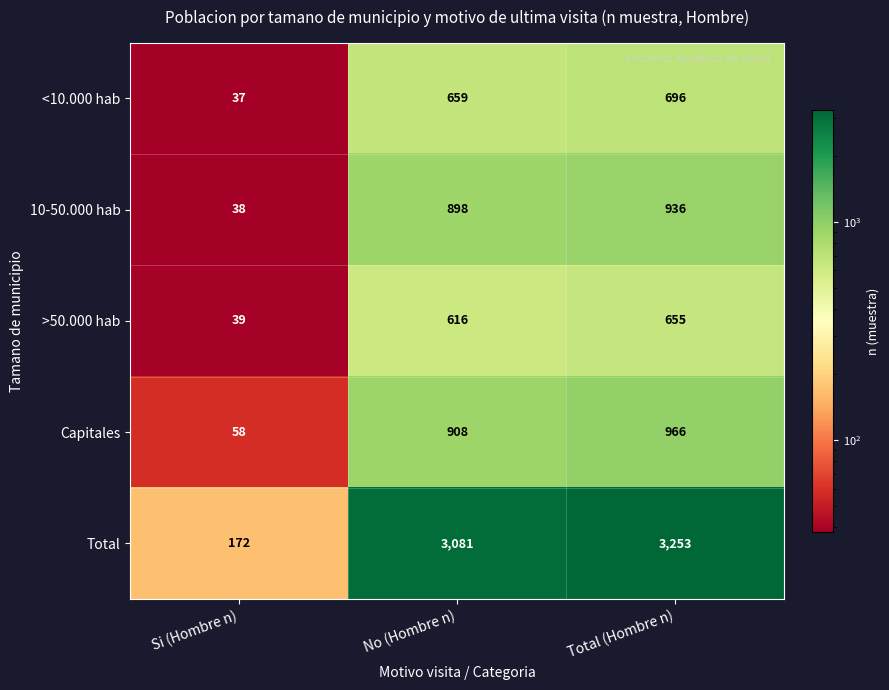

At No (Hombre n), list the series in order from largest to smallest.

Total, Capitales, 10-50.000 hab, <10.000 hab, >50.000 hab